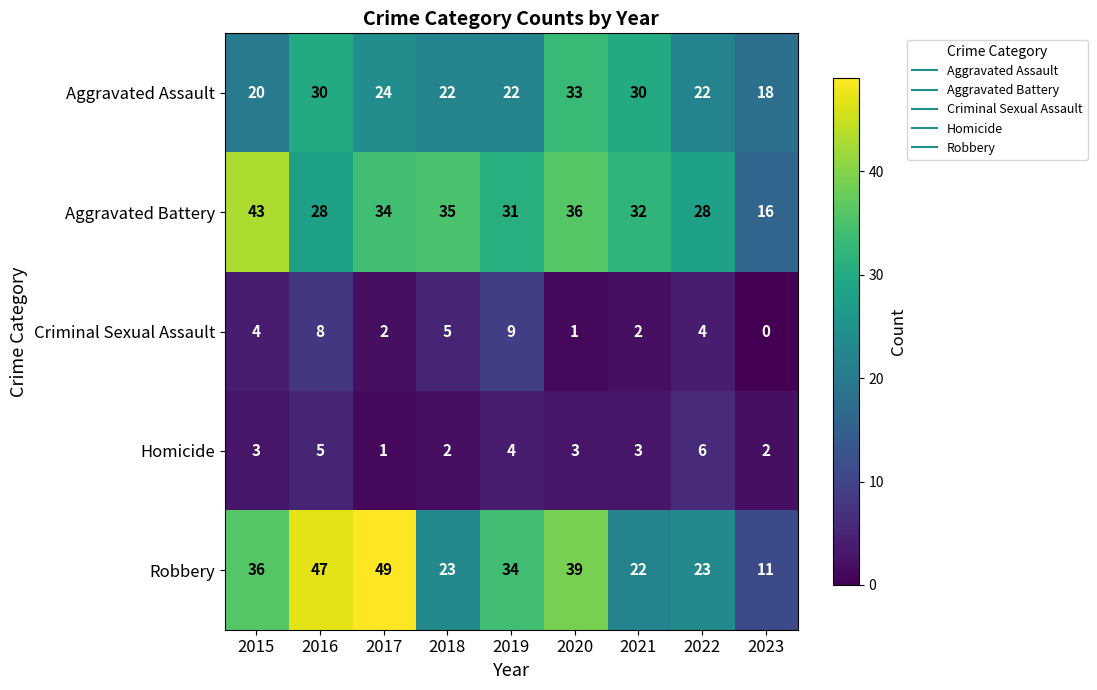

Rank the series at 2018 from lowest to highest value.

Homicide, Criminal Sexual Assault, Aggravated Assault, Robbery, Aggravated Battery